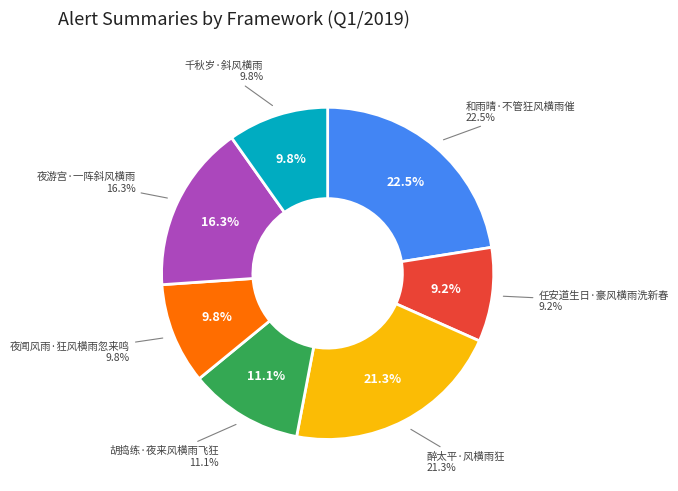

Count the number of slices in the pie.

7